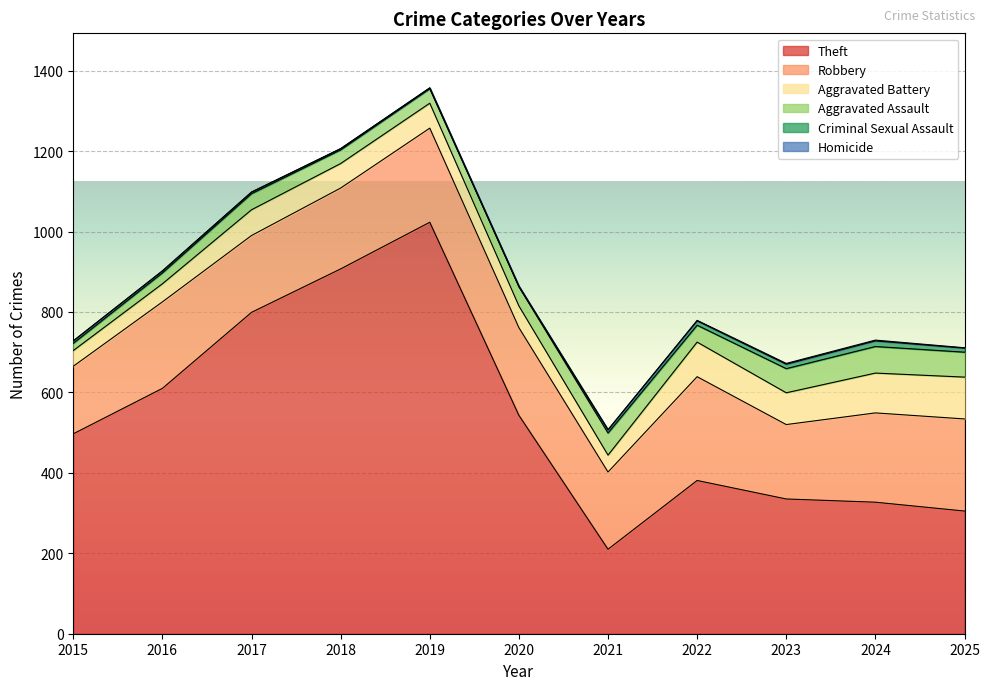

At which category does the chart reach its peak across all series?

2019